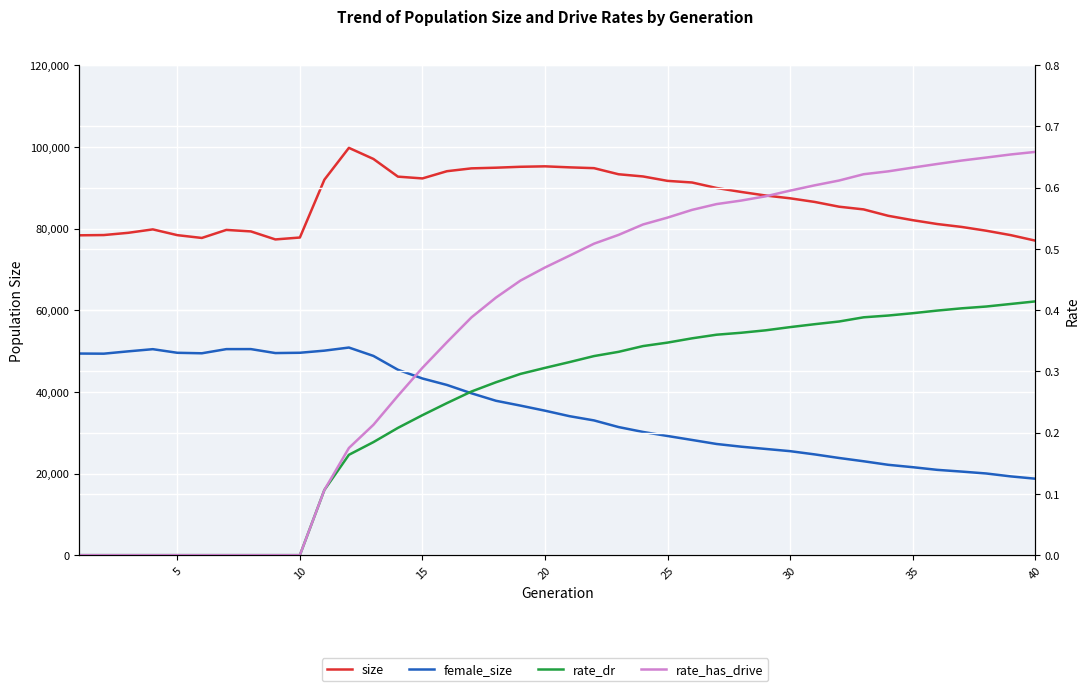

Which series has the widest spread of values?

female_size